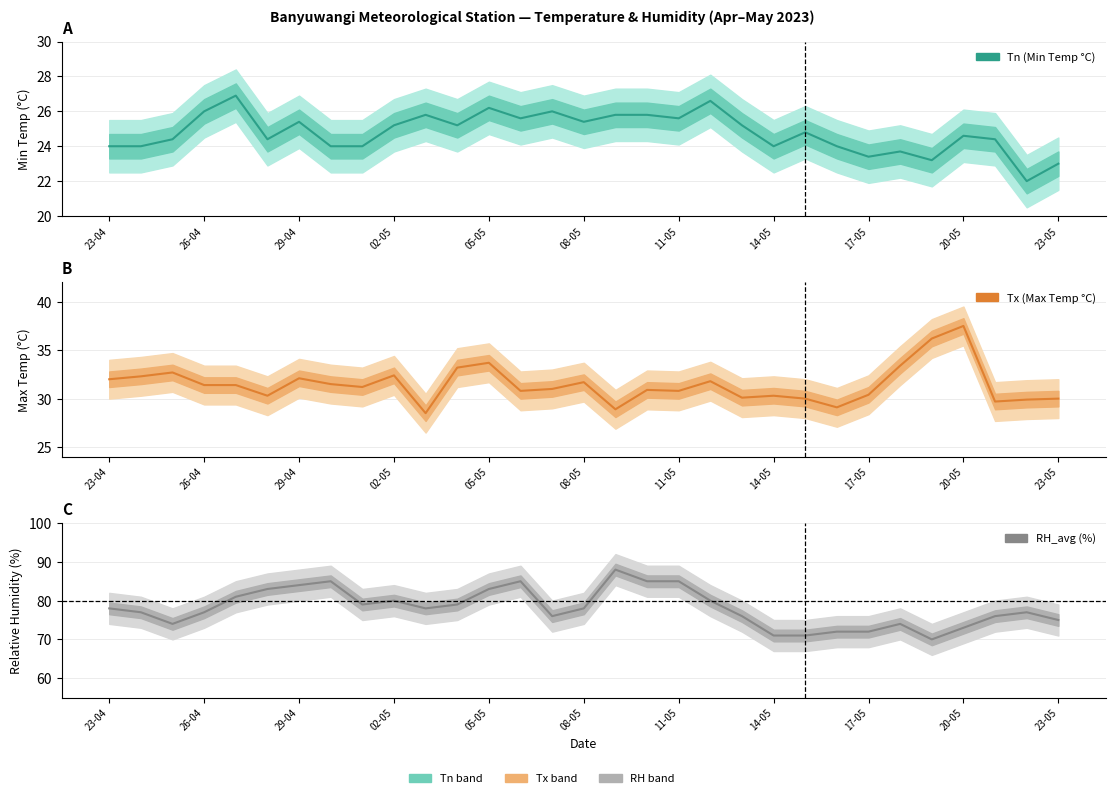

True or false: RH_avg (%) has a value of 126.3 at 22.

False